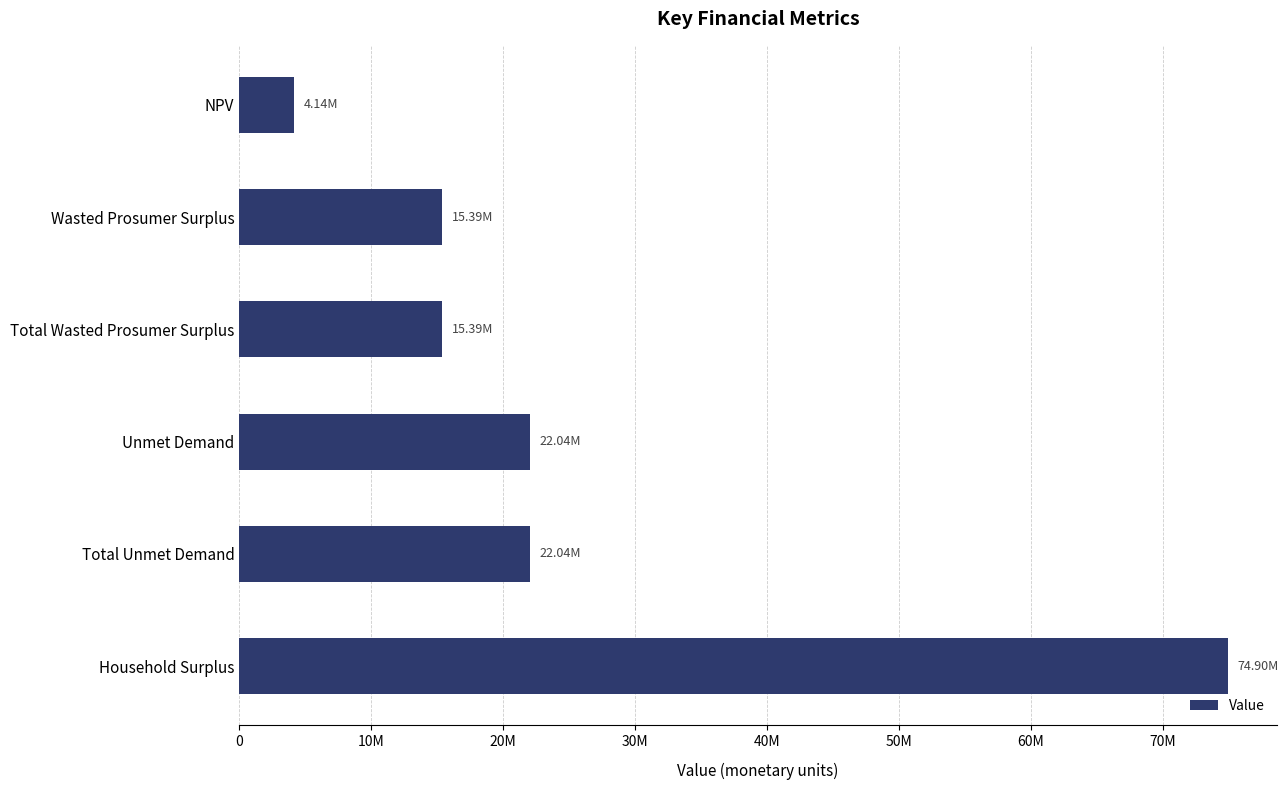

Are the bars horizontal?

Yes